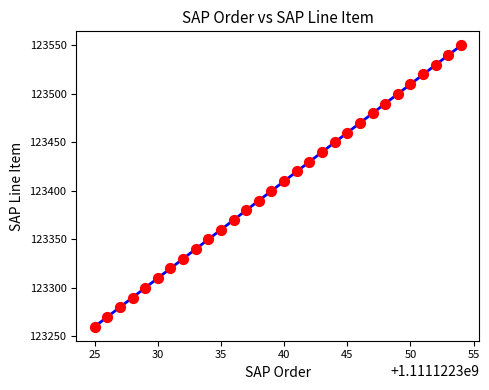

What is the range of X values (max minus min)?

29